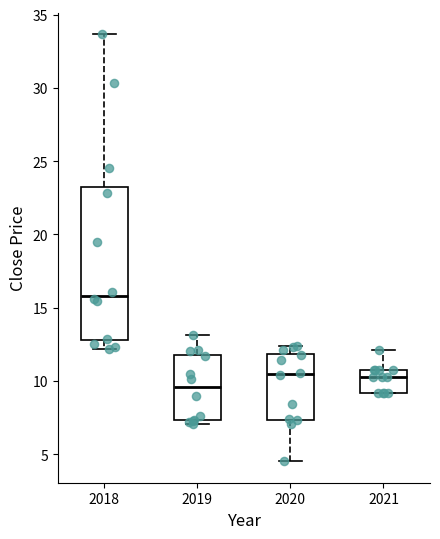

Reading left to right, read every box against the y-axis: the position of its median line, the range the box covers, and the ends of its whiskers. The values are not printed on the chart, so give them approximately, as read against the axis.

2018: median 16.0, box 13.0 to 23.5, whiskers 12.0 to 33.5
2019: median 9.5, box 7.5 to 12.0, whiskers 7.0 to 13.0
2020: median 10.5, box 7.5 to 12.0, whiskers 4.5 to 12.5
2021: median 10.5, box 9.0 to 11.0, whiskers 9.0 to 12.0